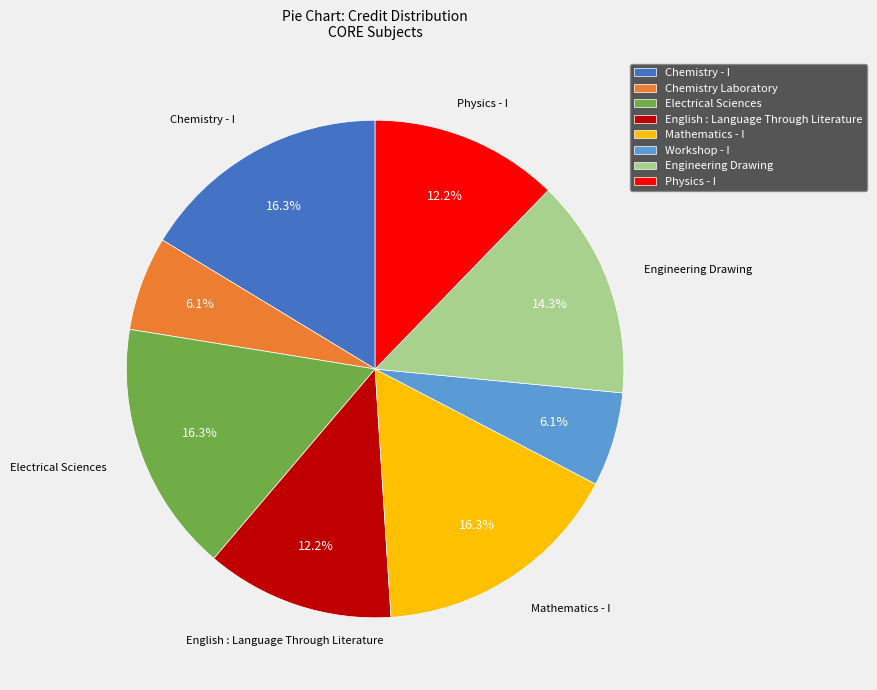

Does English : Language Through Literature represent more than half of the total?

No